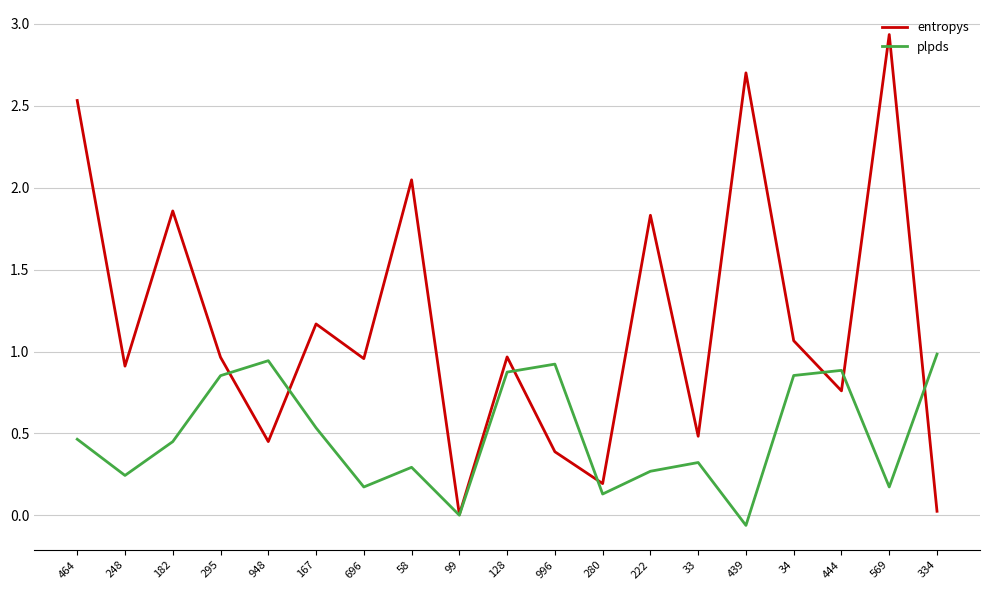

Between 58 and 334, which series saw the biggest shift?

entropys